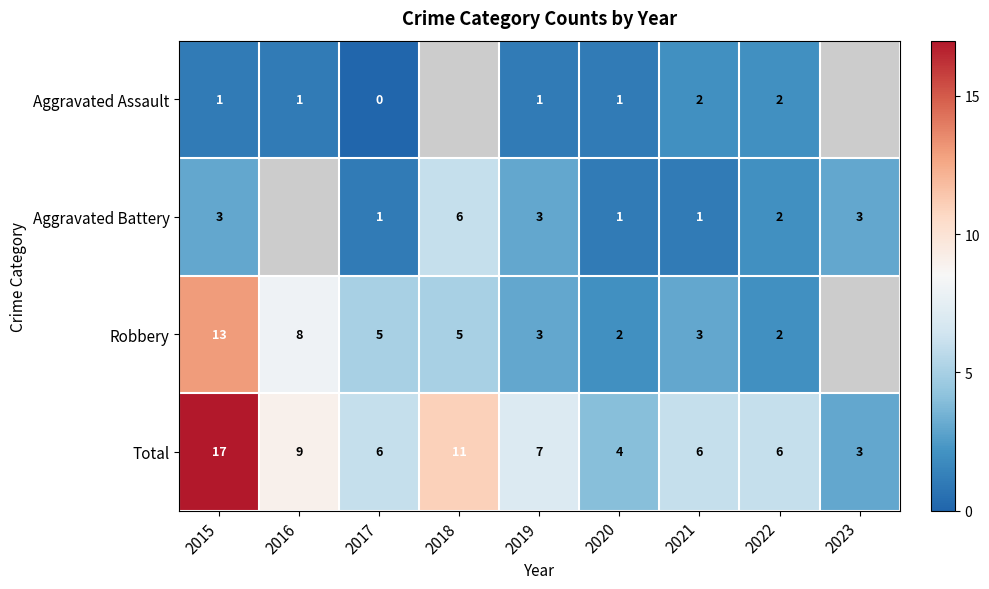

Where does the Total series first go above 6?

2015